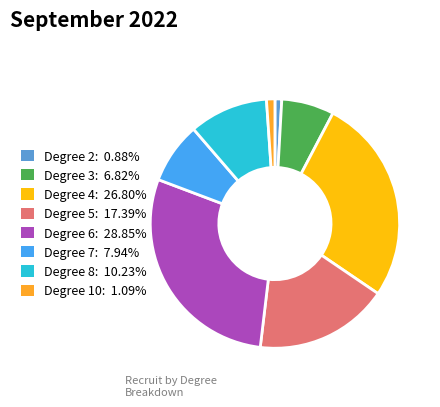

Is there any slice that represents more than half of the pie?

No